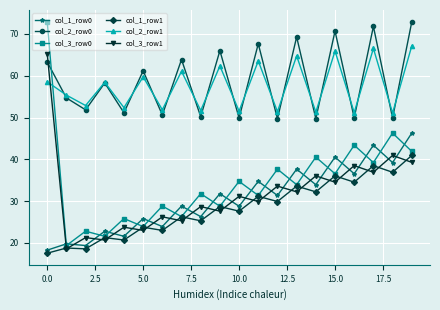

True or false: col_2_row1 and col_1_row0 cross at least once.

False